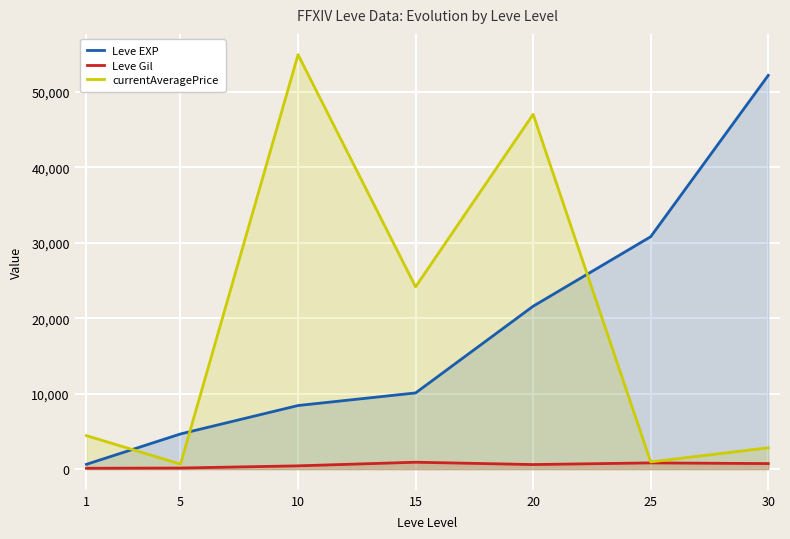

Reading left to right, list all the values displayed in this chart.

Leve EXP: 630	4660	8430	10100	21600	30820	52220
Leve Gil: 112	140	430	910	600	820	730
currentAveragePrice: 4437	656	54970	24176	47052	950	2824